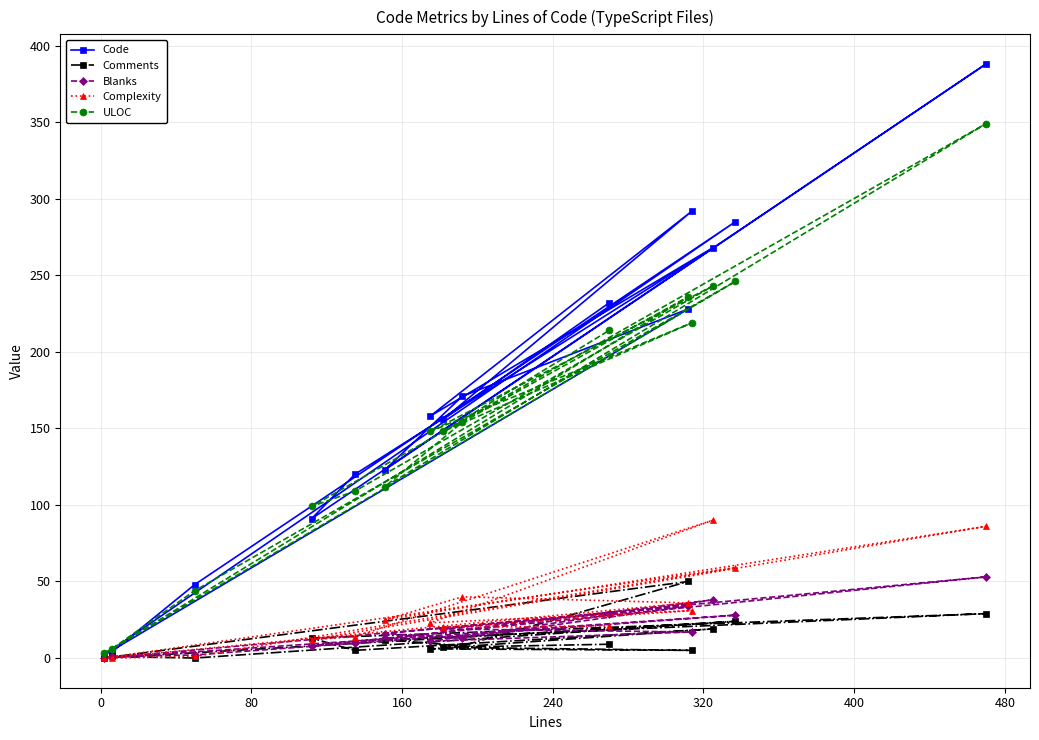

How many lines are shown in the chart?

5